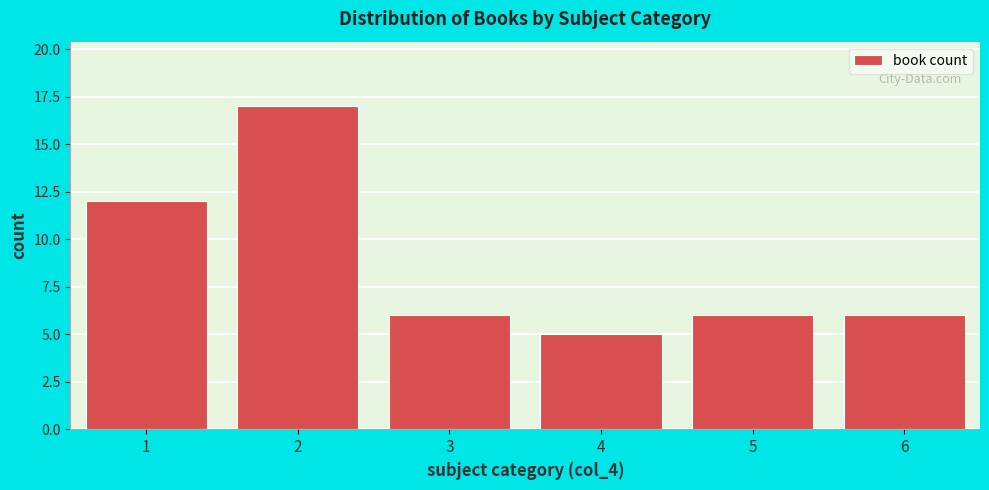

Reading left to right, list all the values displayed in this chart.

1=12	2=17	3=6	4=5	5=6	6=6